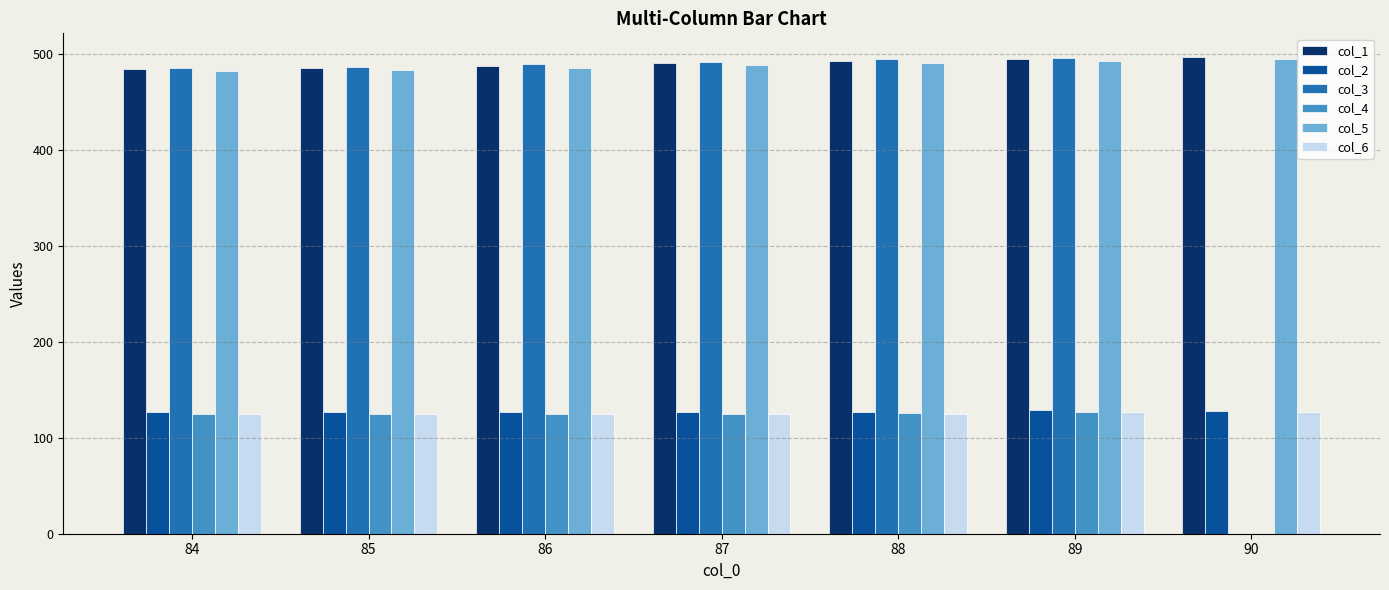

Is the value of col_4 at 86 greater than the value of col_3 at 85?

No